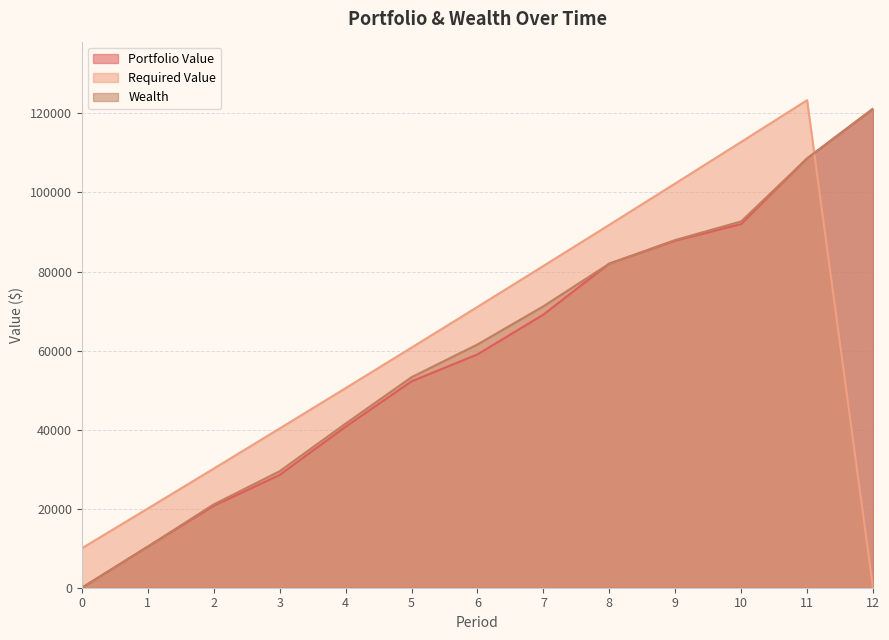

Reading right to left, transcribe all the data shown in this chart.

Portfolio Value: 121176.9	108622.2	92017.5	87794.7	82002.1	69104.9	59036.7	52228.6	40733.1	28539.9	20730.2	10415.2	0.0
Required Value: 0.0	123355.6	112791.7	102280.3	91821.2	81414.1	71058.8	60755.0	50502.5	40301.0	30150.2	20050.0	10000.0
Wealth: 121176.9	108622.2	92681.8	87975.5	82002.1	71210.9	61549.9	53268.2	41542.2	29484.9	21095.4	10415.2	0.0